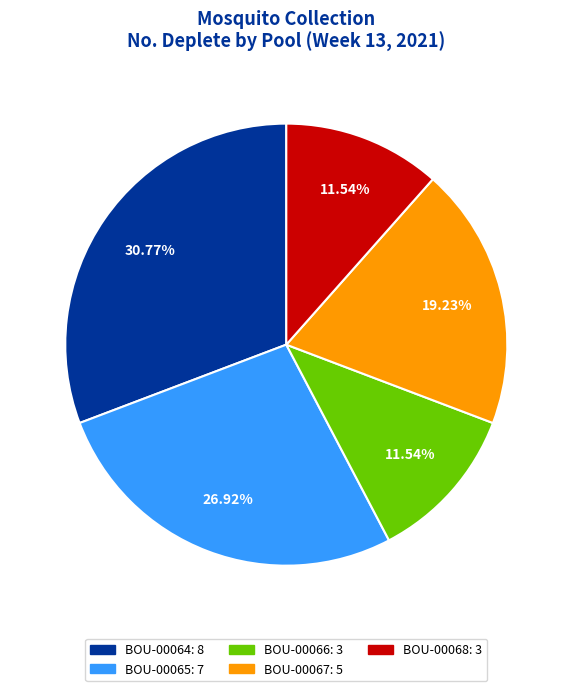

To the nearest percent, what is the combined percentage of BOU-00068 and BOU-00066?

23%